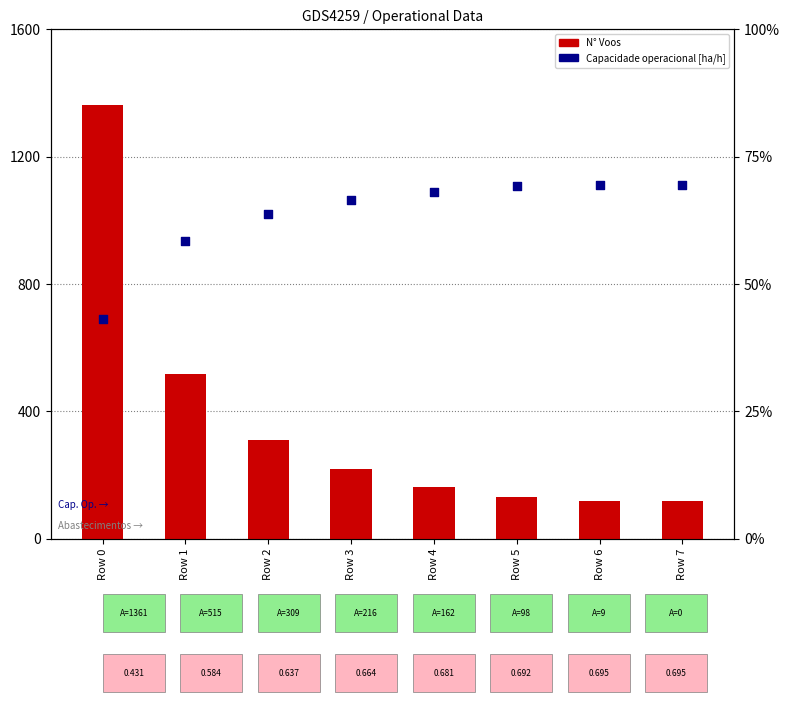

Which series reaches the maximum Y coordinate?

N° Voos